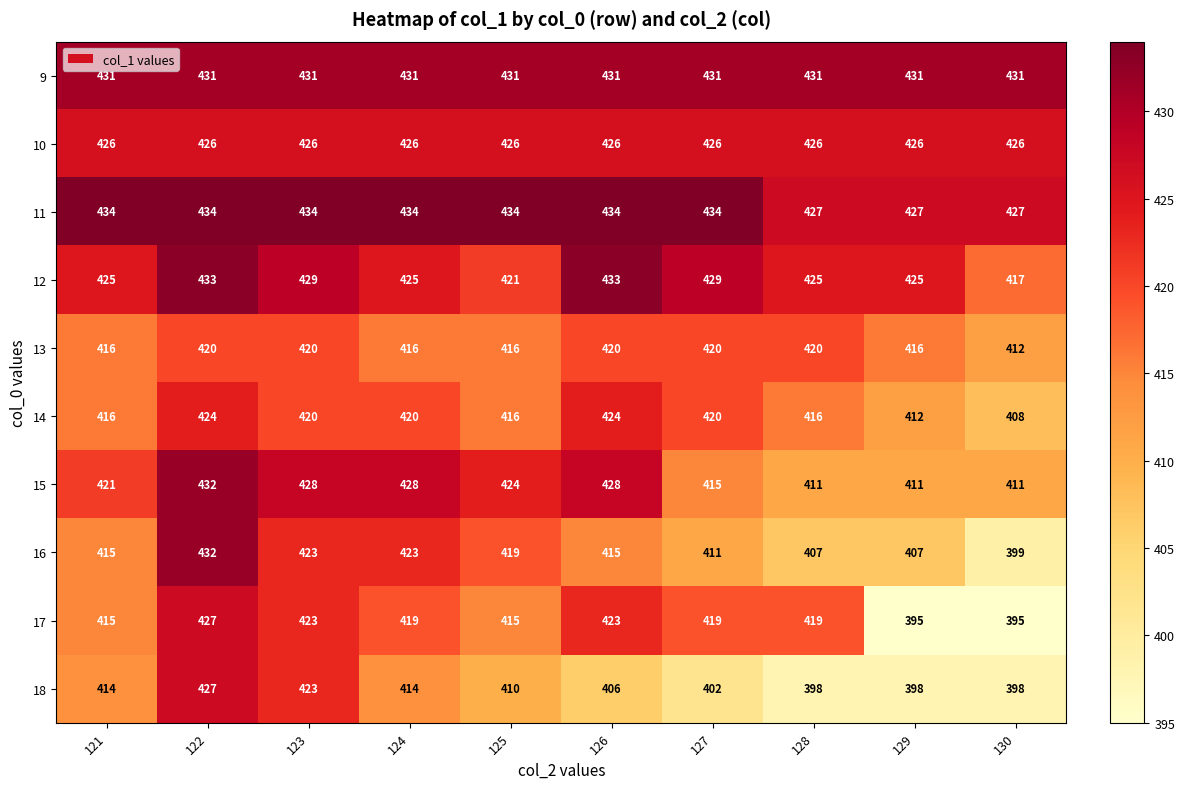

What is the maximum value for 17?

427